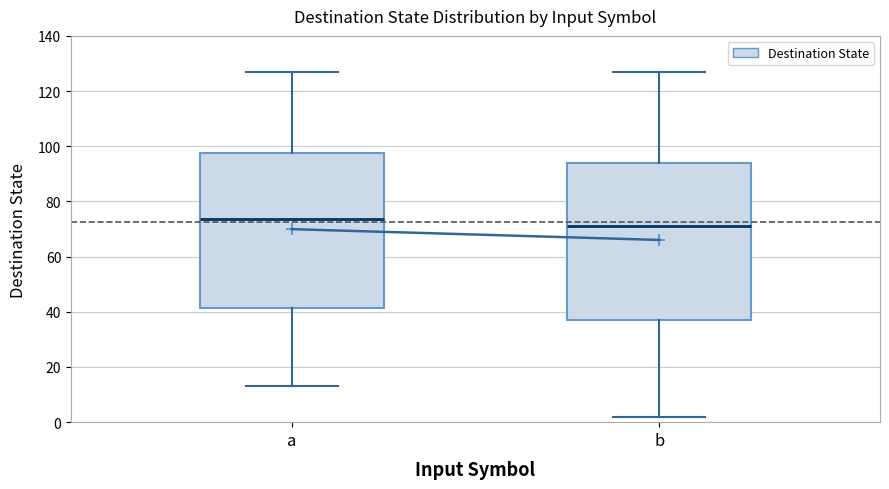

Which box has the highest median line?

a